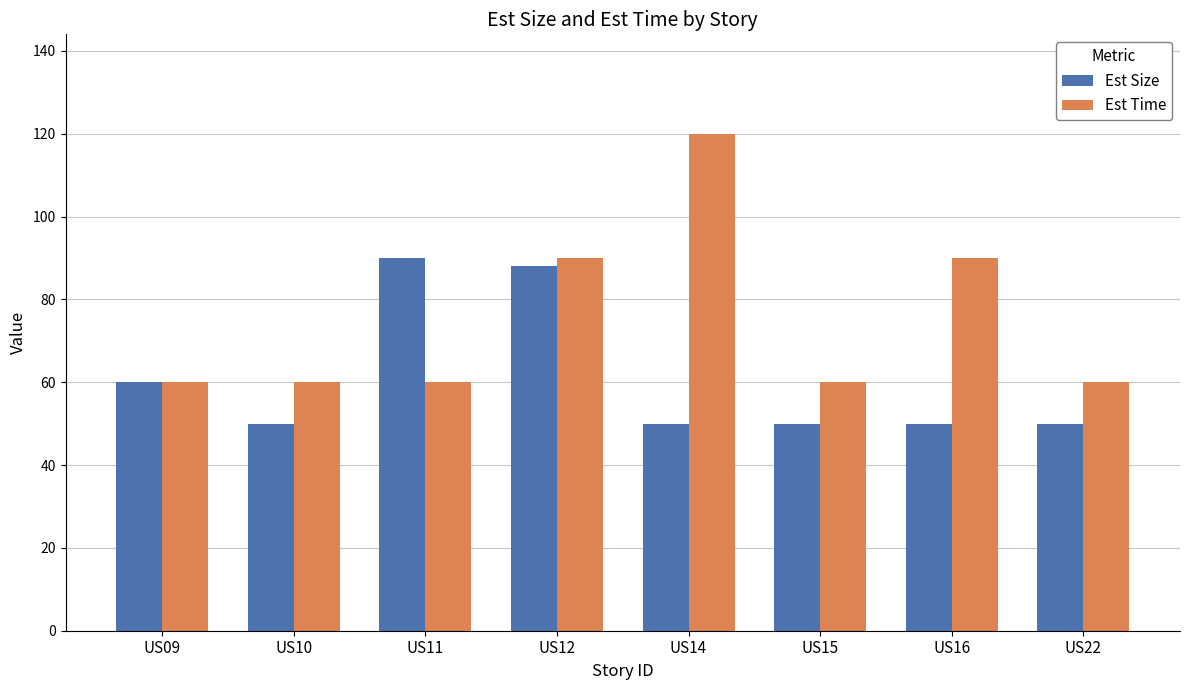

What is the value of the Est Time bar at the 5th from the left?

120